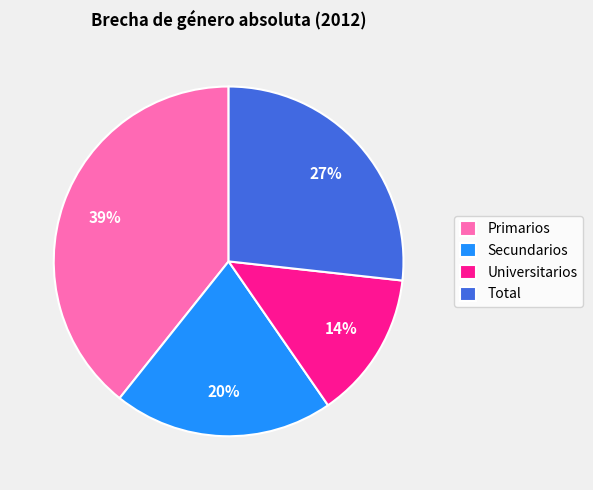

Which category has the smallest portion of the pie?

Universitarios